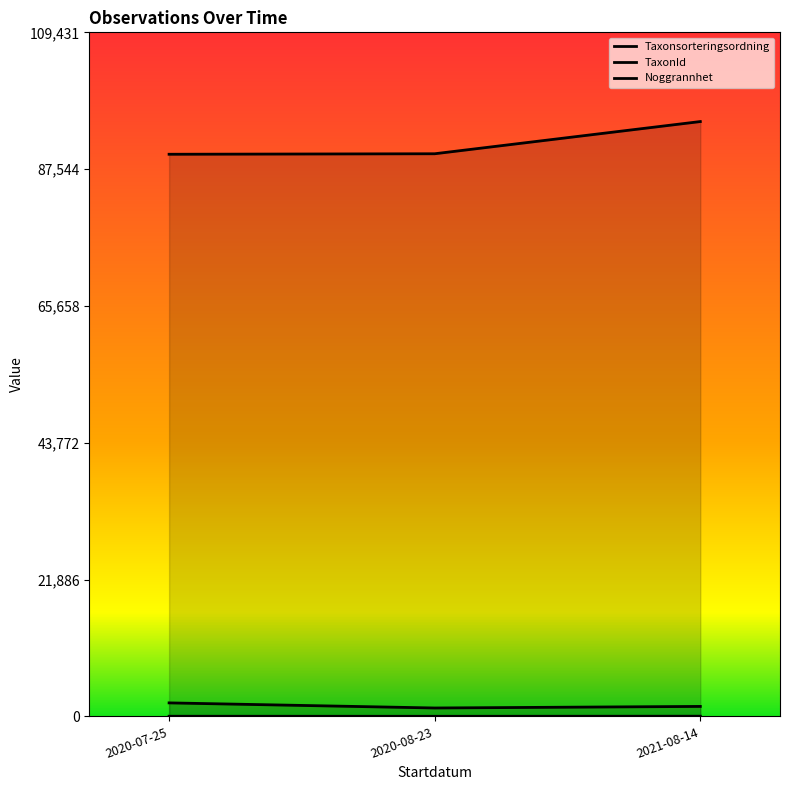

What is the lowest value of the Noggrannhet series?

10.0